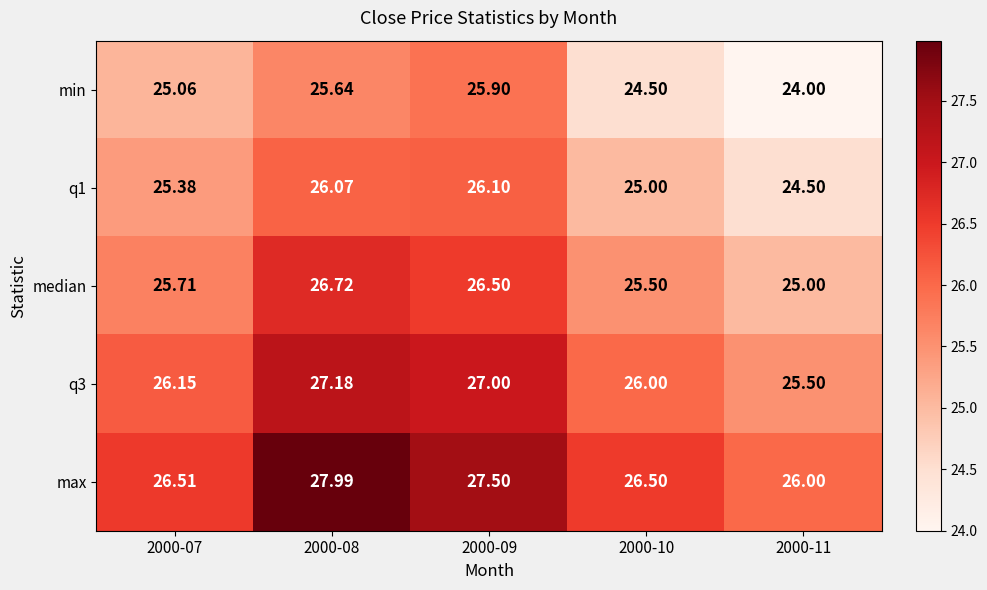

At 2000-11, list the series in order from largest to smallest.

max, q3, median, q1, min